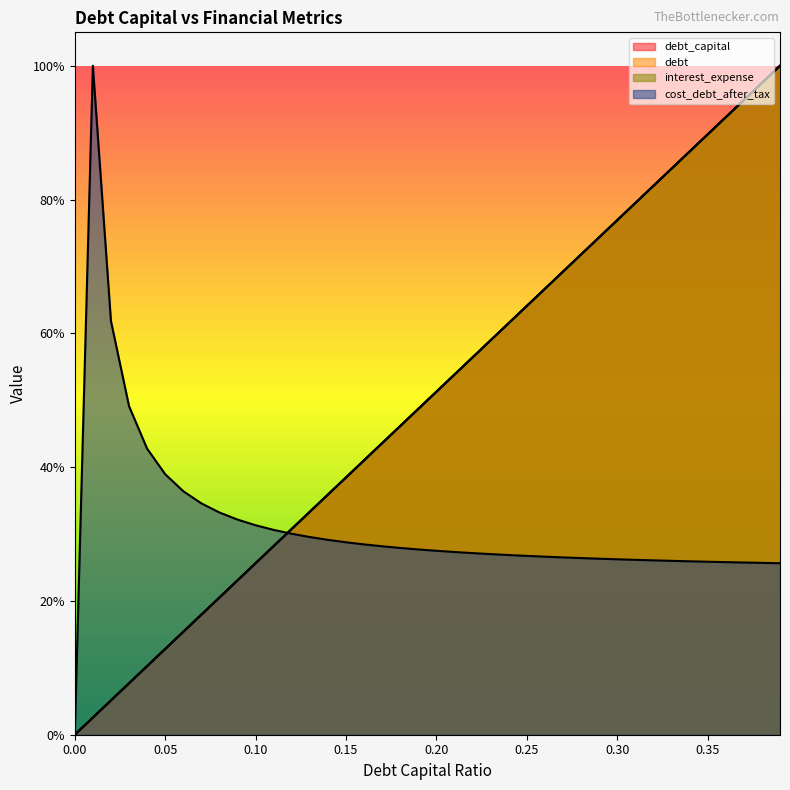

What is the label of the 15th point from the right?

0.25